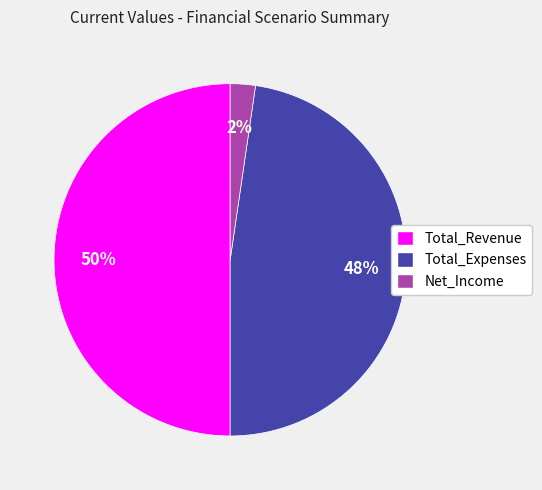

Do Total_Expenses and Total_Revenue together represent more than half of the pie?

Yes